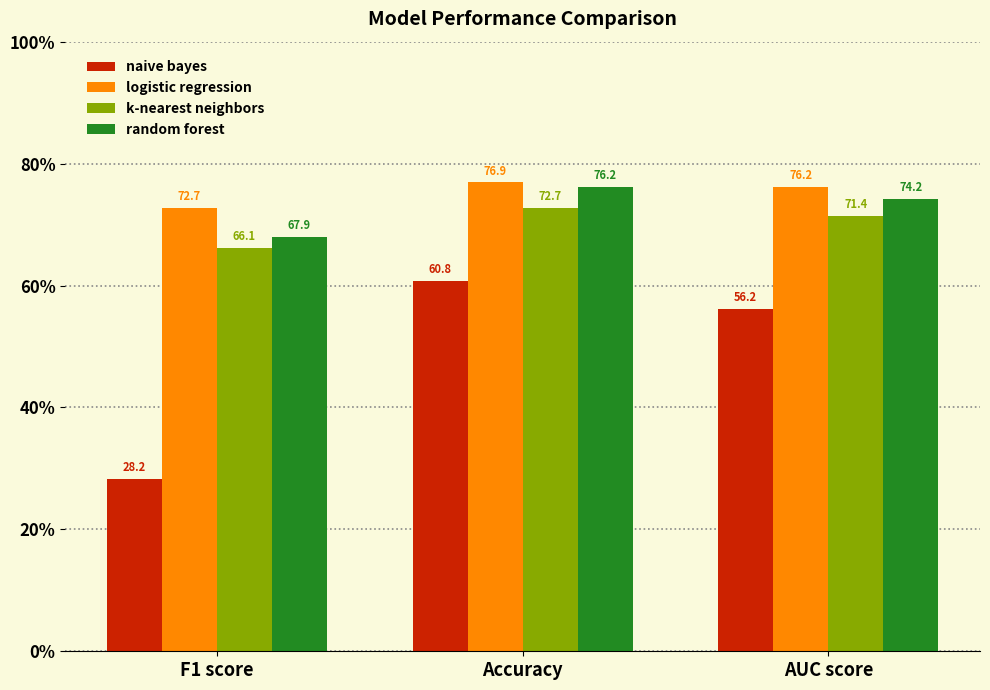

What is the sum of all random forest values?

218.3